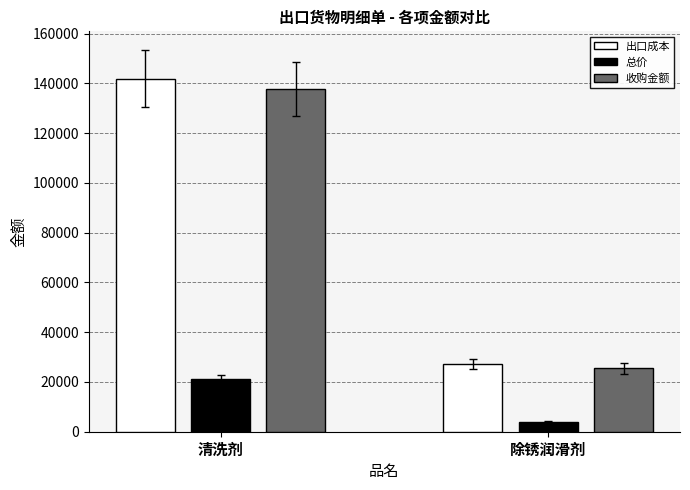

Reading right to left, extract all data points from this chart.

出口成本: 27194.6	141870.1
总价: 4028.6	21016.8
收购金额: 25415.5	137737.9